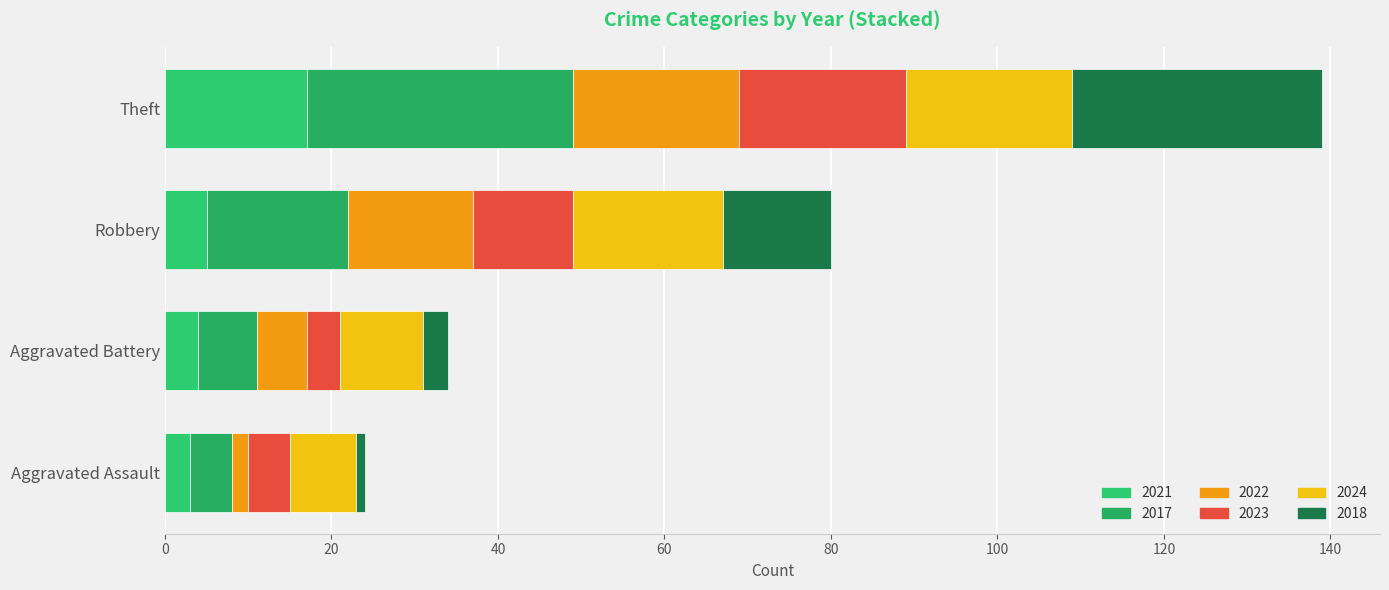

What is the sum of all 2023 values?

41